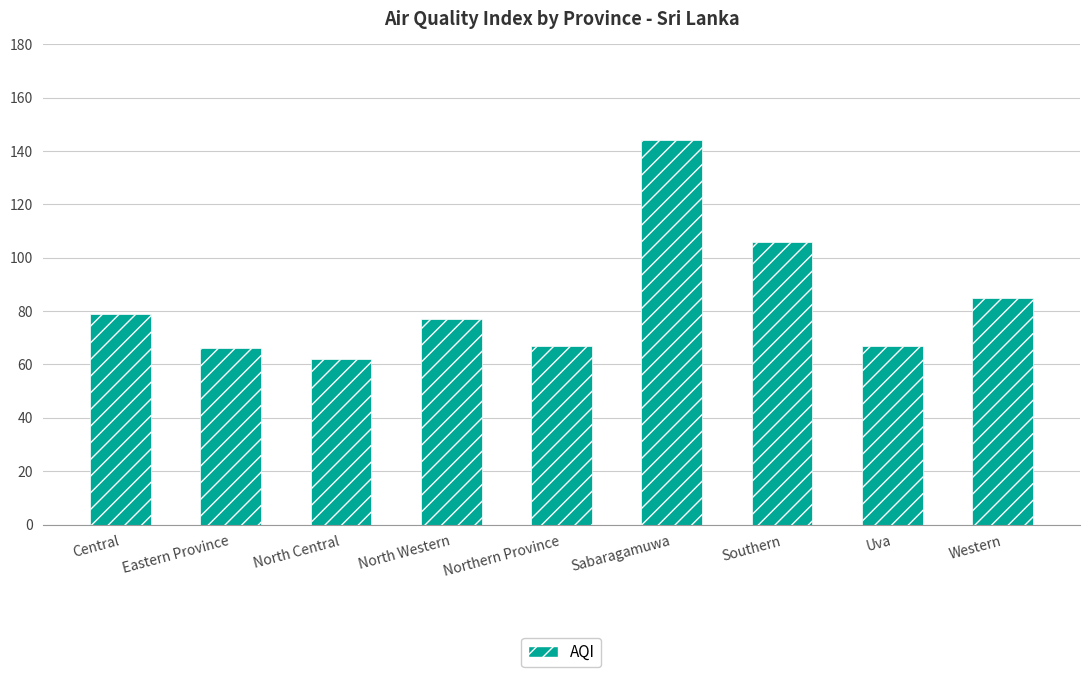

Which category has the lowest value across all series?

North Central